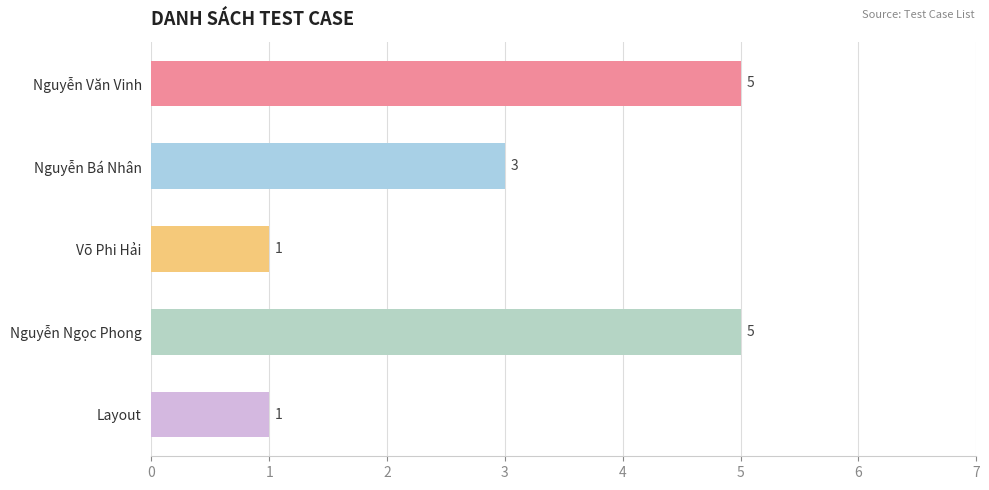

The value at Võ Phi Hải is 1. True or false?

True